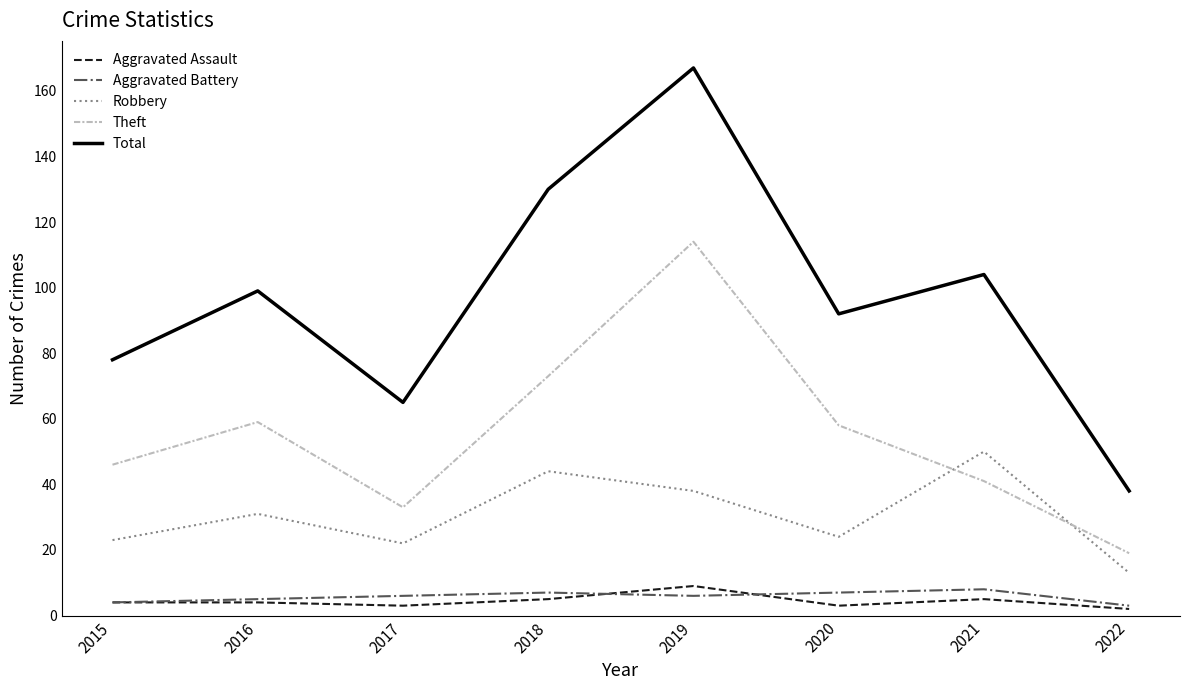

At which label does Total reach its peak?

2019